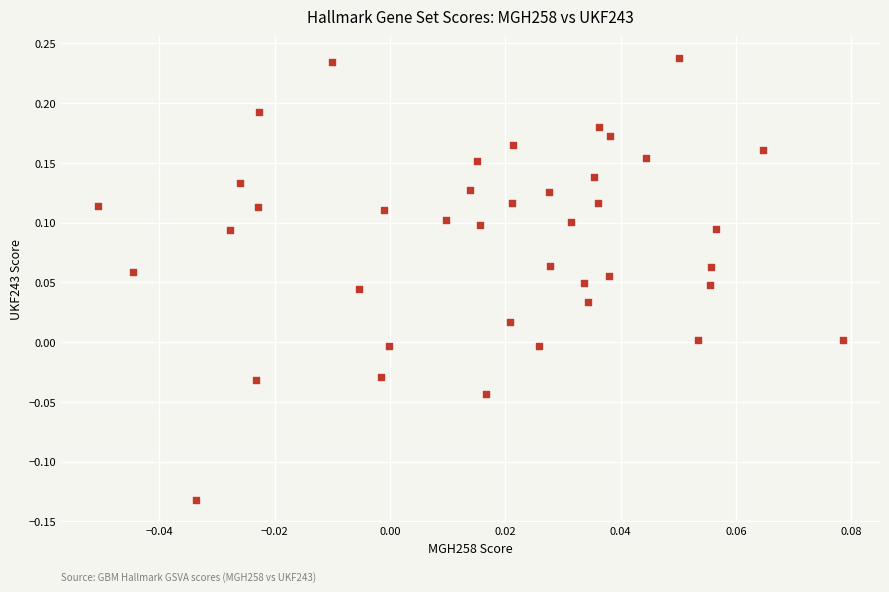

What is the range of Y values (max minus min)?

0.4